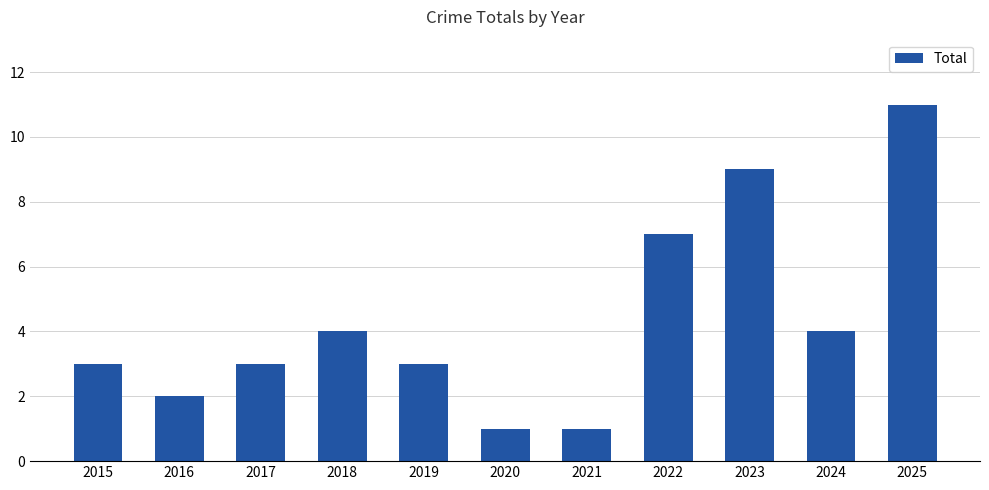

Is it true that the value at 2019 is 3?

True